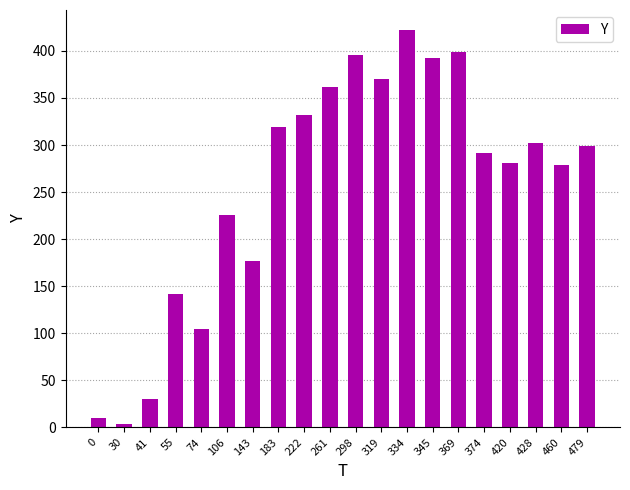

What is the minimum value shown in the chart?

4.0